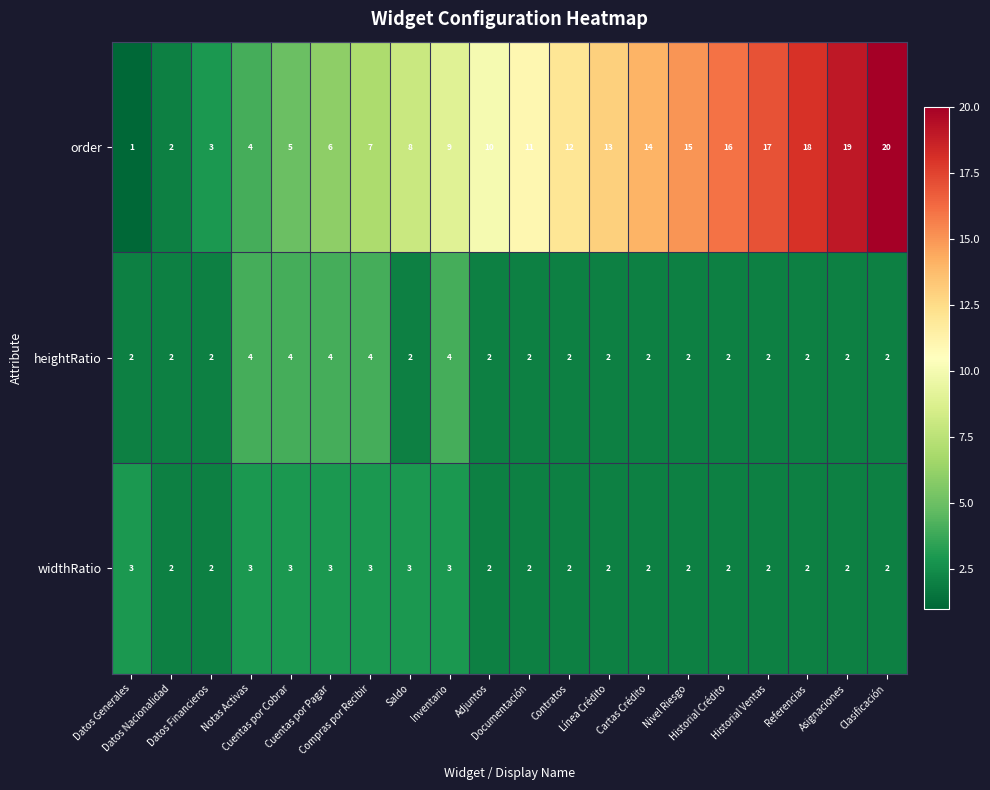

Count the widthRatio values in the range 2 to 3.

20